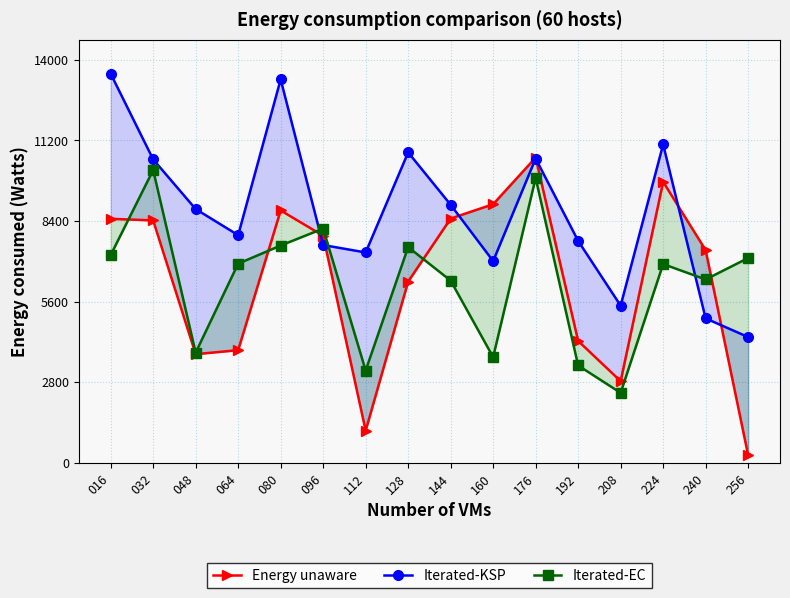

Where is Iterated-KSP nearest to the value 8944?

144